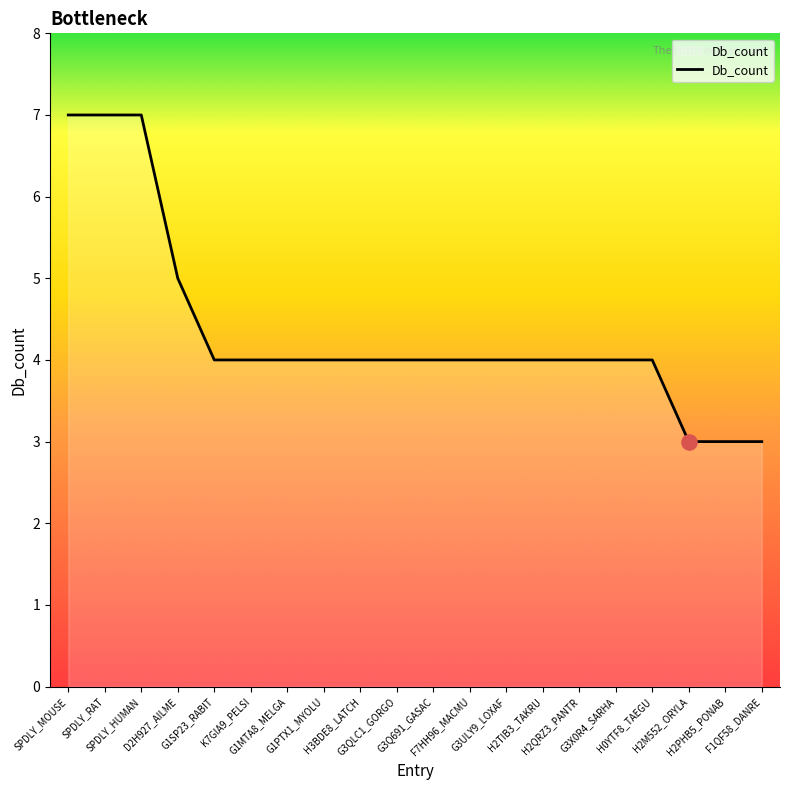

Which has a higher value, SPDLY_RAT or H2QRZ3_PANTR?

SPDLY_RAT